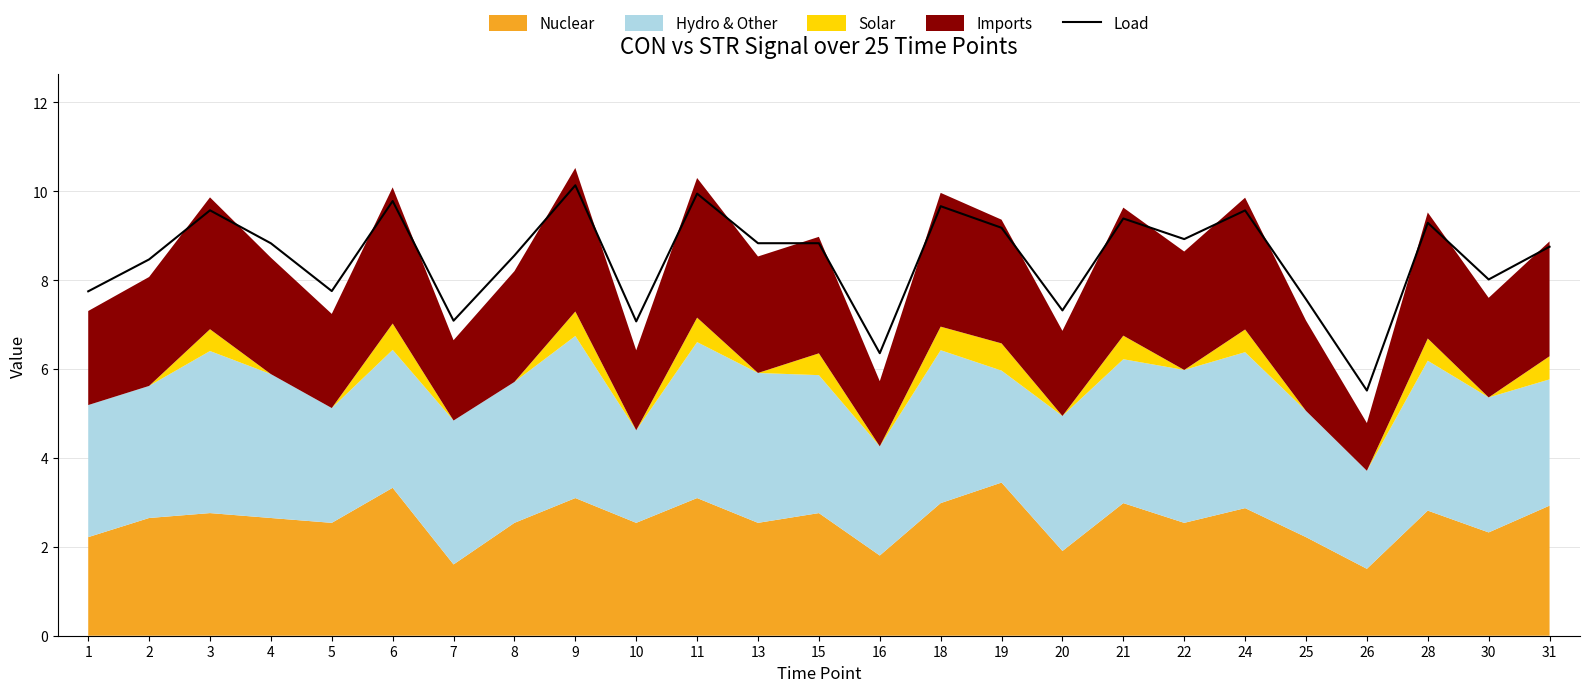

What is the average value?

8.5